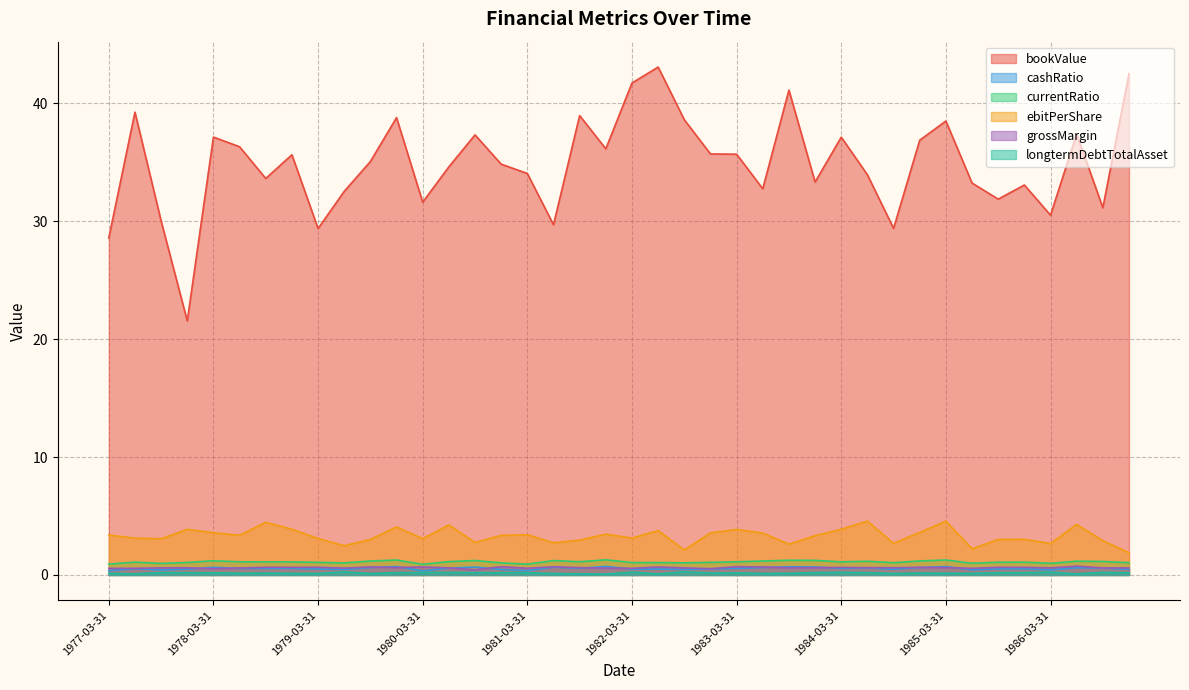

Where is the first local maximum for currentRatio?

1977-06-30